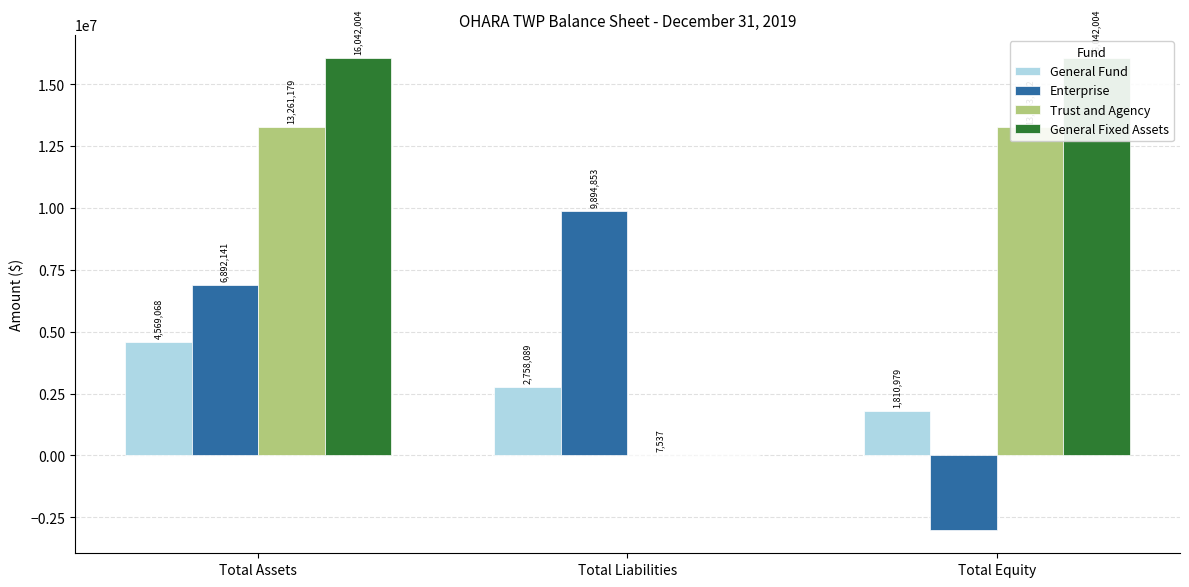

What is the label of the 1st bar from the left?

Total Assets